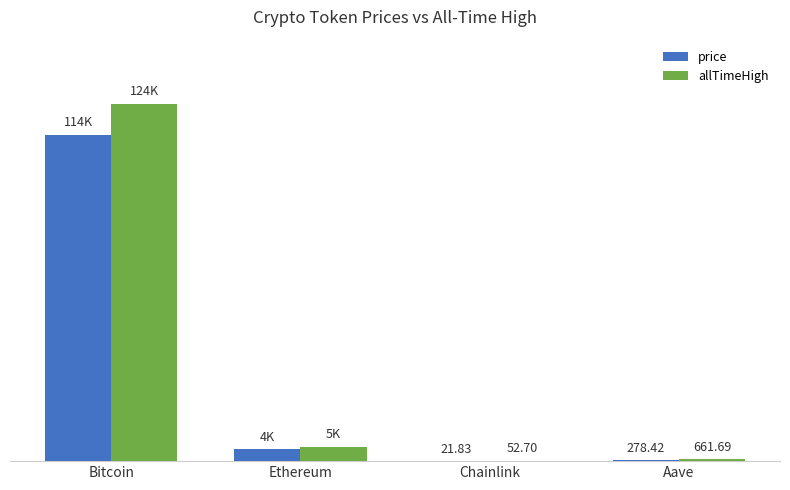

Which series has the largest total across all categories?

allTimeHigh